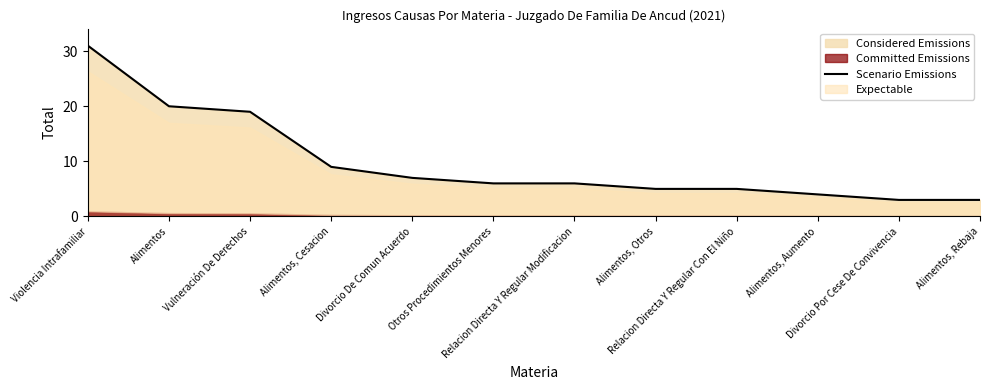

How many lines are shown in the chart?

1